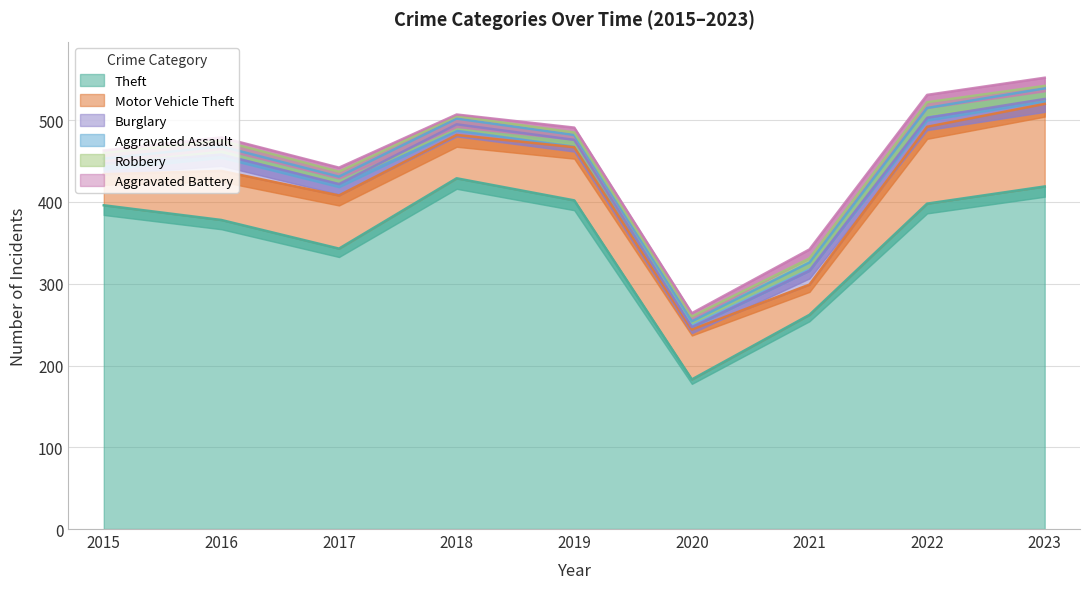

What is the difference between the highest and lowest values at 2021?

257